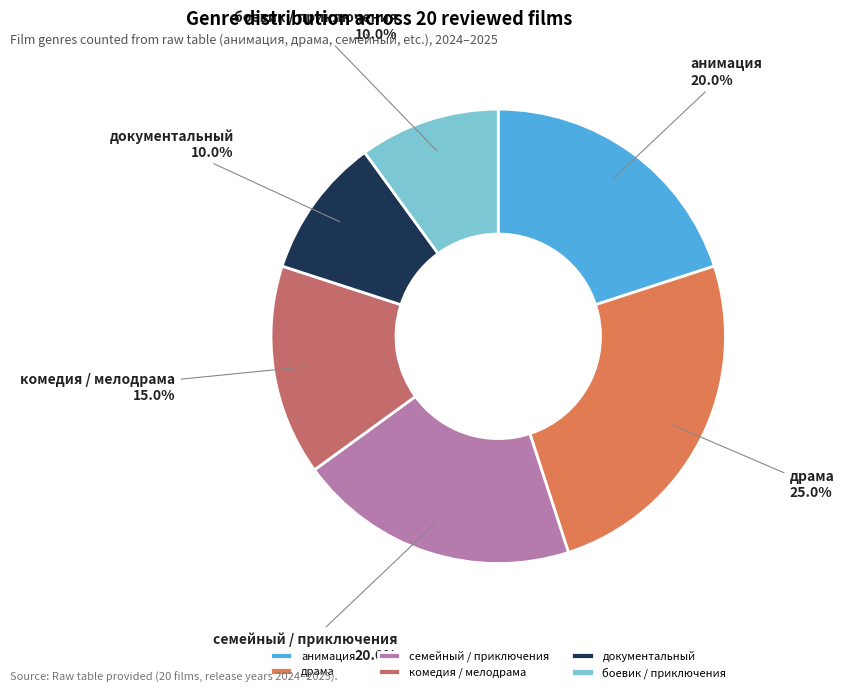

What percentage is the драма slice, to the nearest percent?

25%